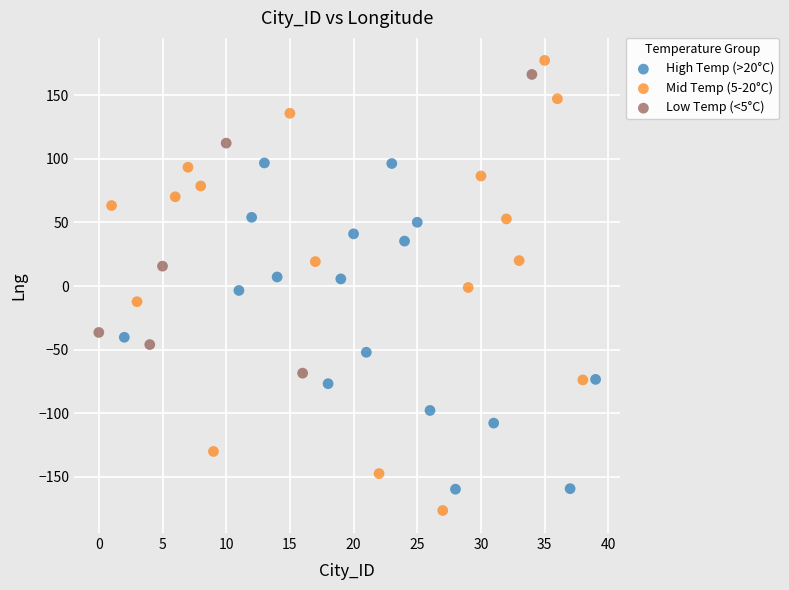

Which series reaches the minimum Y coordinate?

Mid Temp (5-20°C)